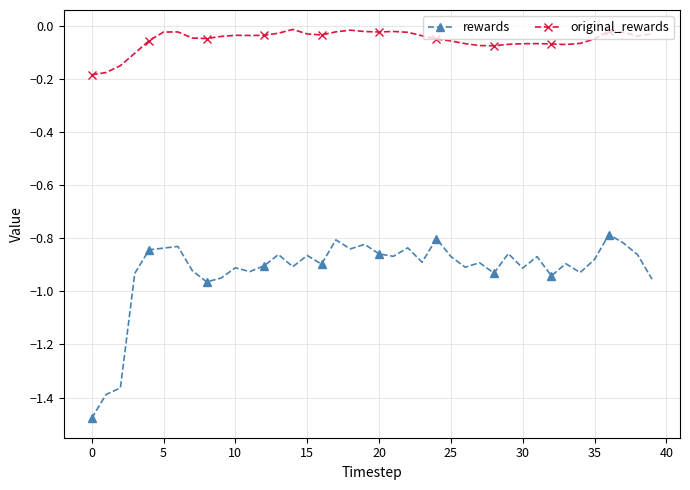

Which series has the widest spread of values?

rewards